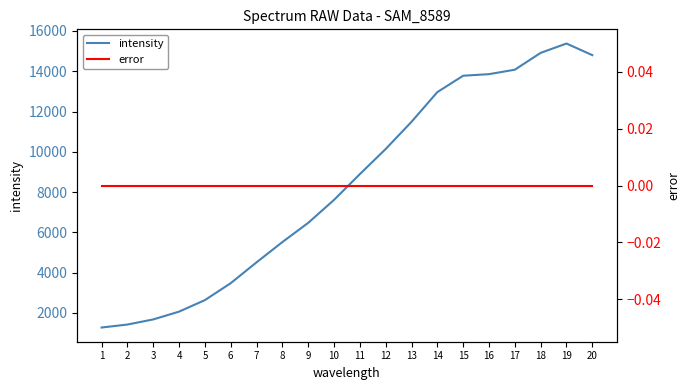

Reading left to right, list all the values displayed in this chart.

intensity: 1279	1427	1681	2068	2640	3480	4515	5521	6474	7615	8894	10142	11491	12966	13779	13857	14078	14914	15377	14801
error: 0	0	0	0	0	0	0	0	0	0	0	0	0	0	0	0	0	0	0	0